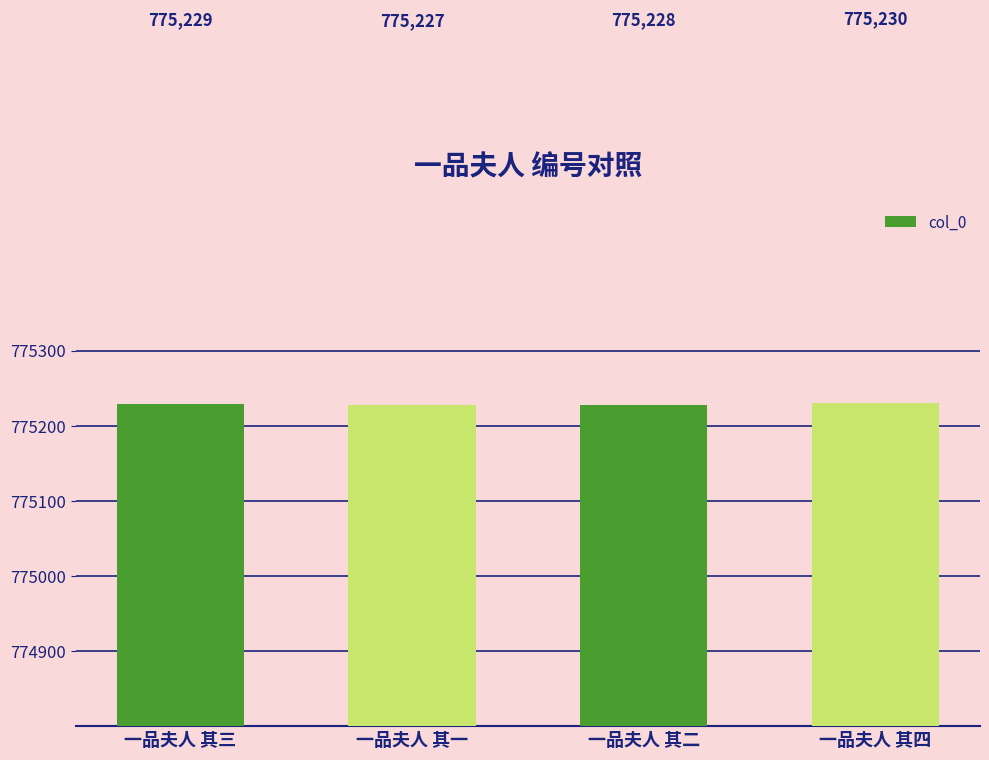

Where is the data nearest to the value 775228?

一品夫人 其二